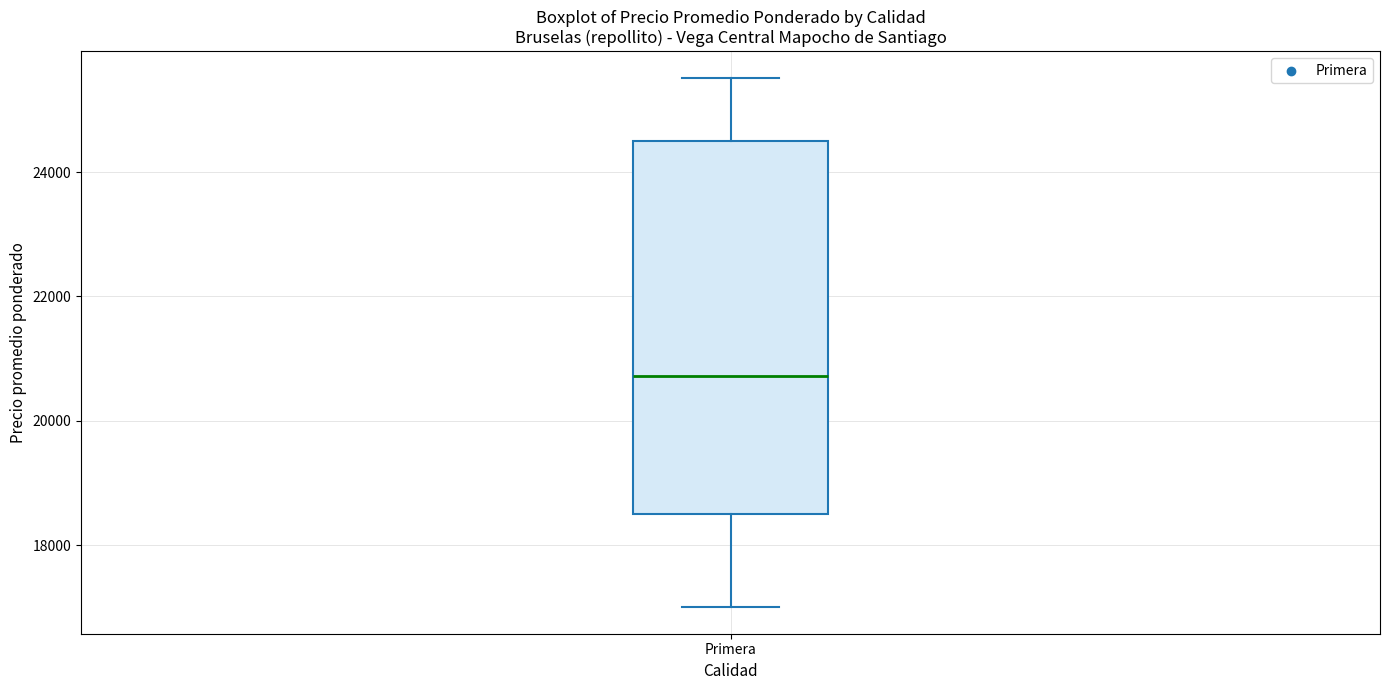

Where does the upper whisker of the box for Primera end on the y-axis? The values are not printed on the chart, so give them approximately, as read against the axis.

25600